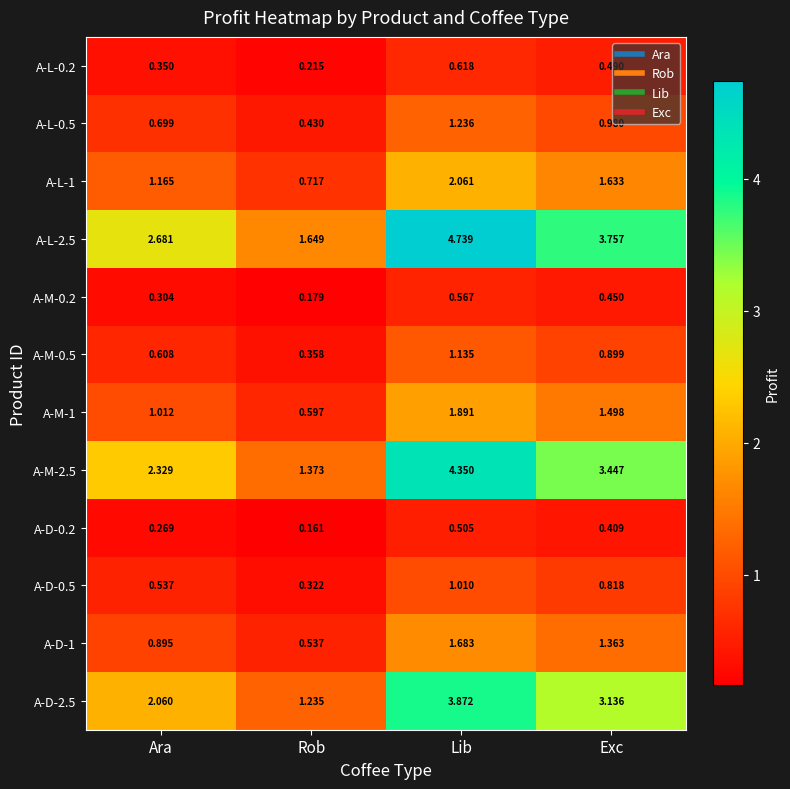

List the labels in order of A-D-0.5 value, largest first.

Lib, Exc, Ara, Rob